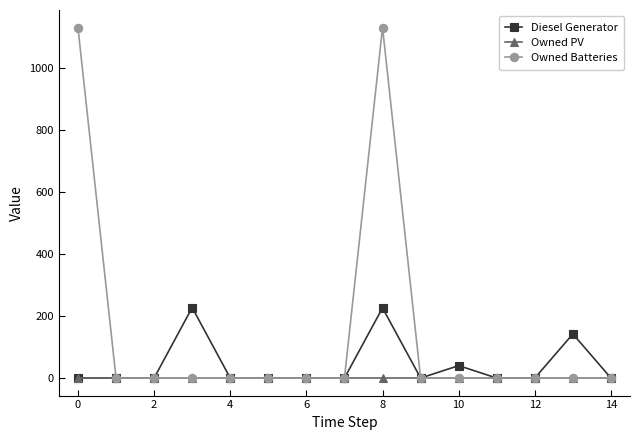

What are all the series names shown in the legend?

Diesel Generator, Owned PV, Owned Batteries